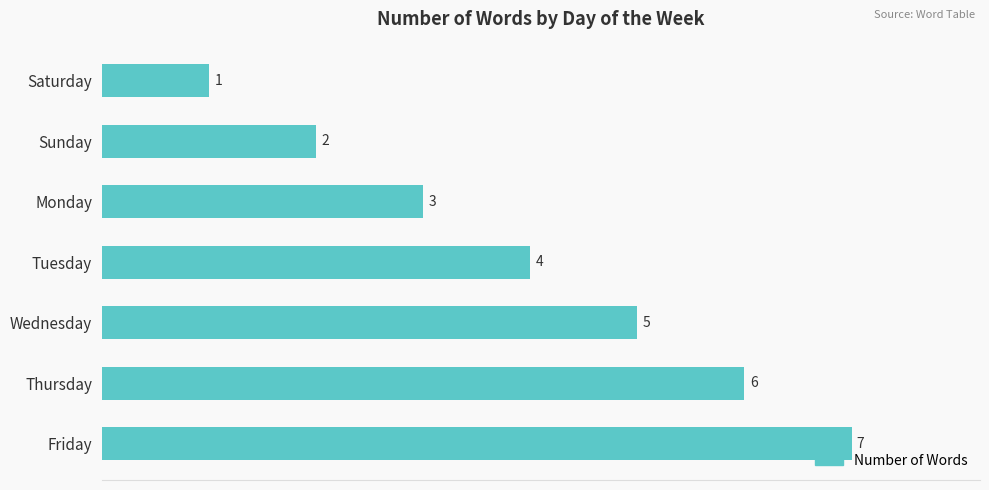

What is the value of the 2nd bar from the top?

2